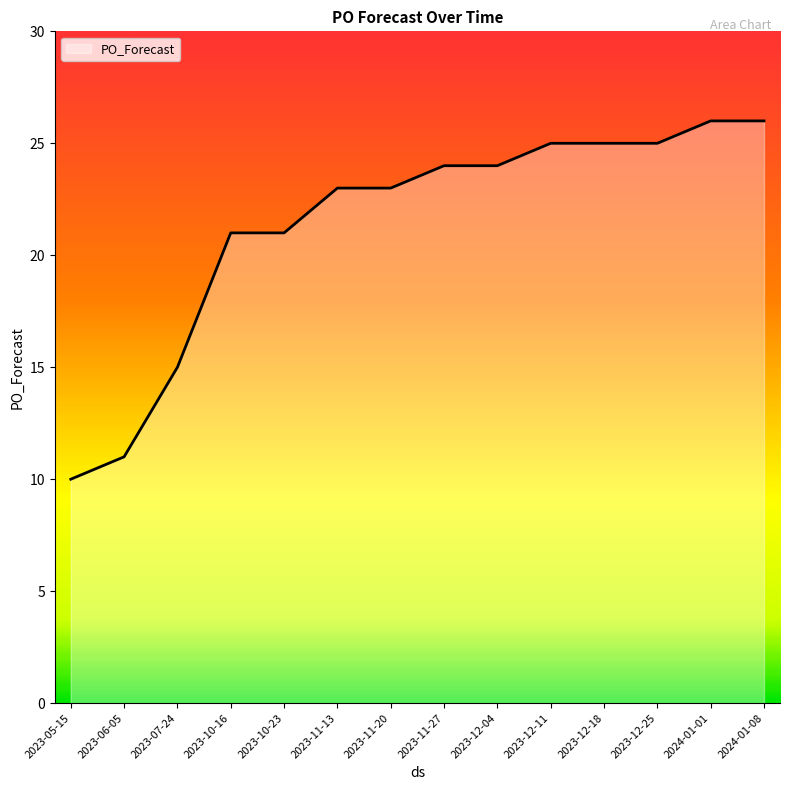

Count the number of data series in this chart.

1